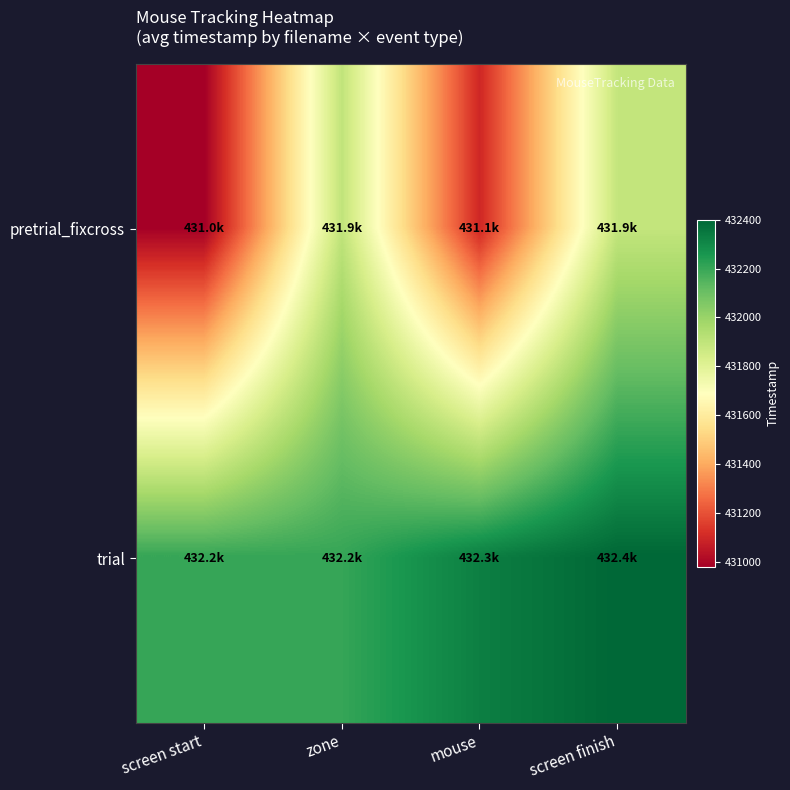

Reading left to right, what are all the values shown in this chart?

pretrial_fixcross: screen start=430977.9	zone=431898.7	mouse=431094.9	screen finish=431889.9
trial: screen start=432204.9	zone=432204.9	mouse=432328.3	screen finish=432400.0